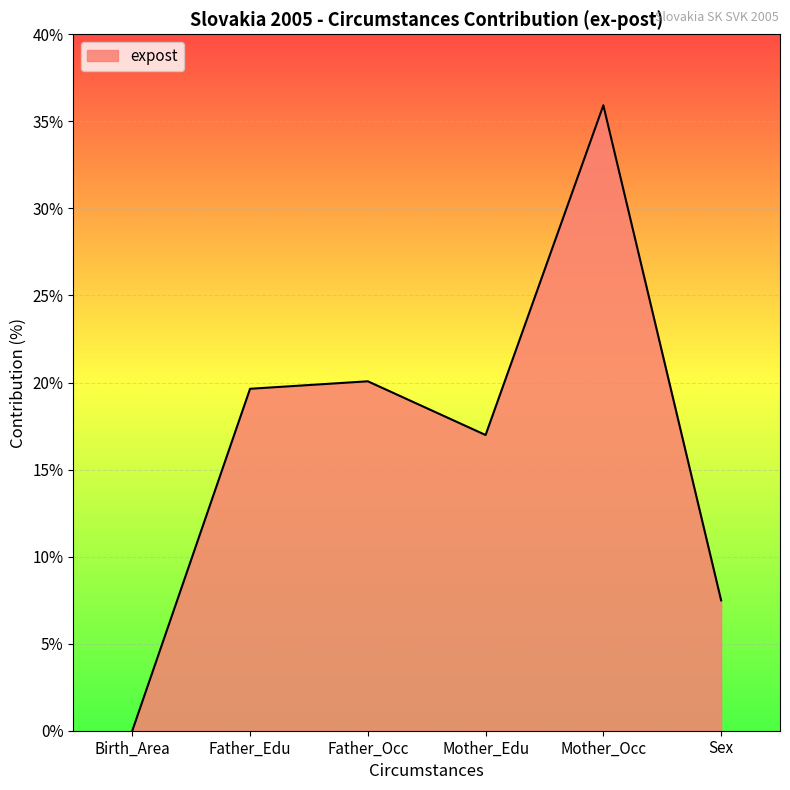

What position from the right is Mother_Edu?

3